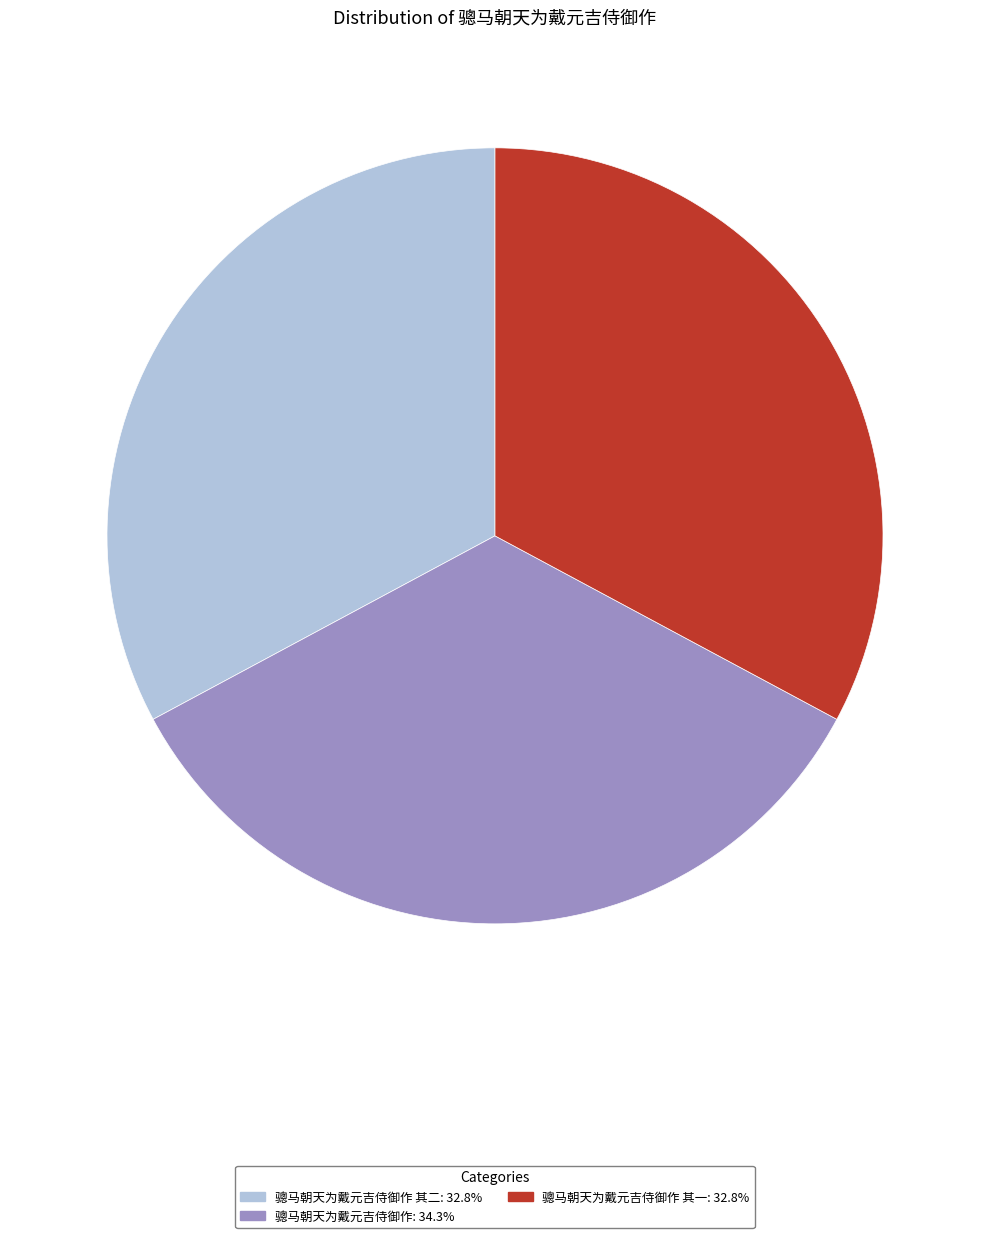

Is there a majority slice in this chart?

No